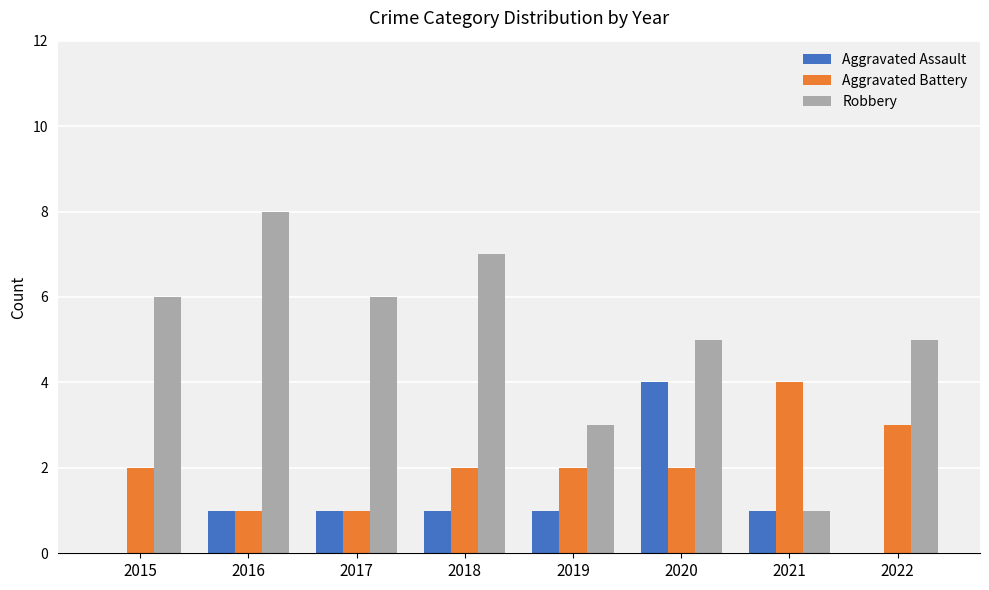

Which category has the highest value in the Aggravated Battery series?

2021